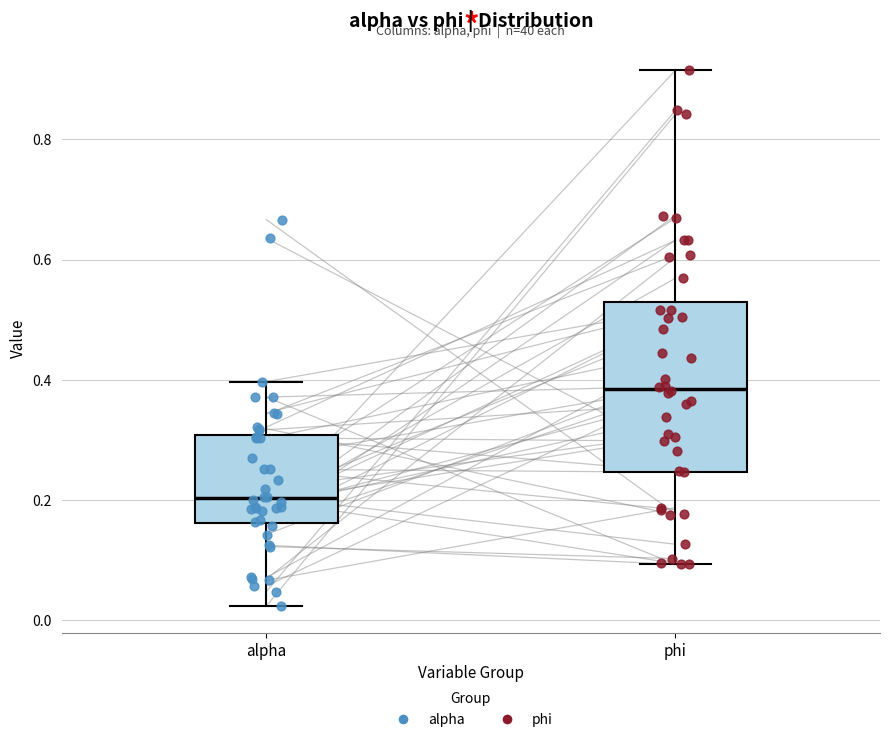

Which box's median line is the lowest?

alpha